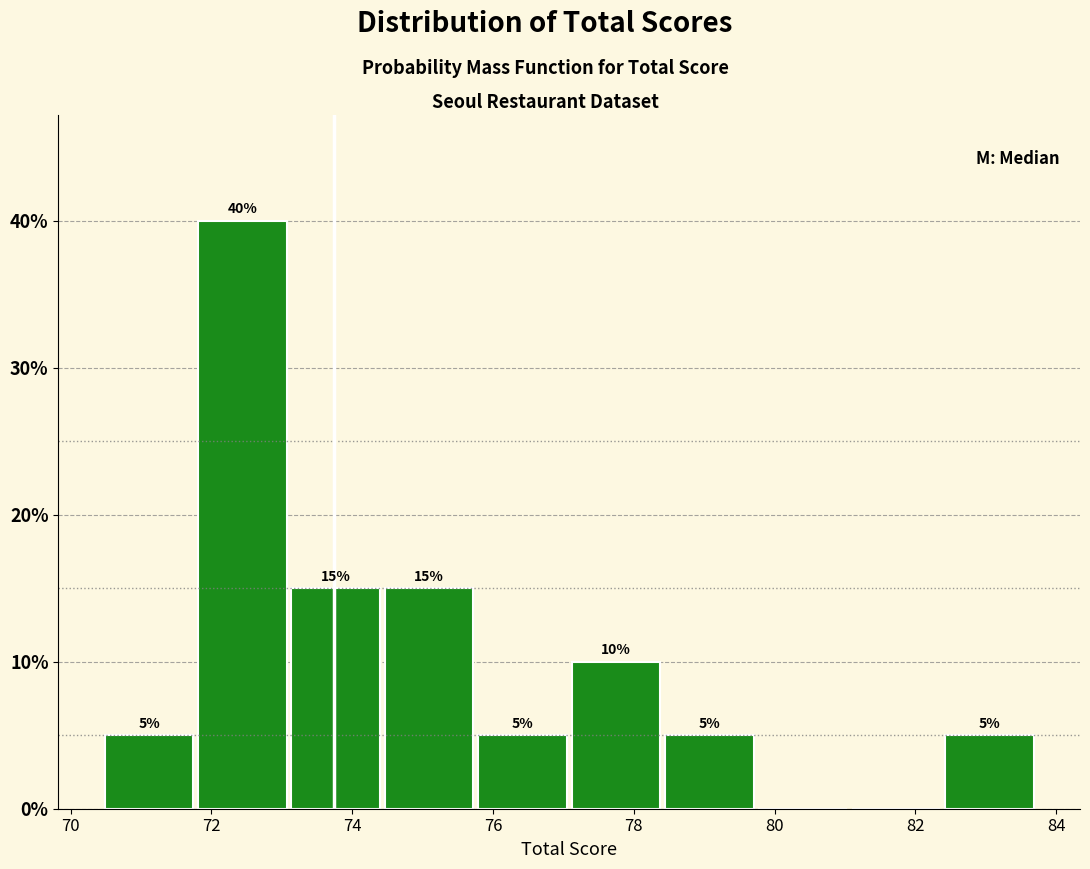

Which range on the x-axis has the tallest bar?

71.8 to 73.2